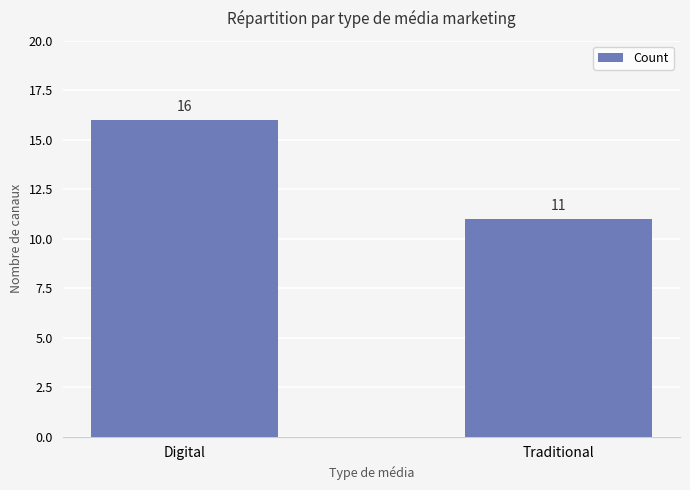

The value at Traditional is 11. True or false?

True